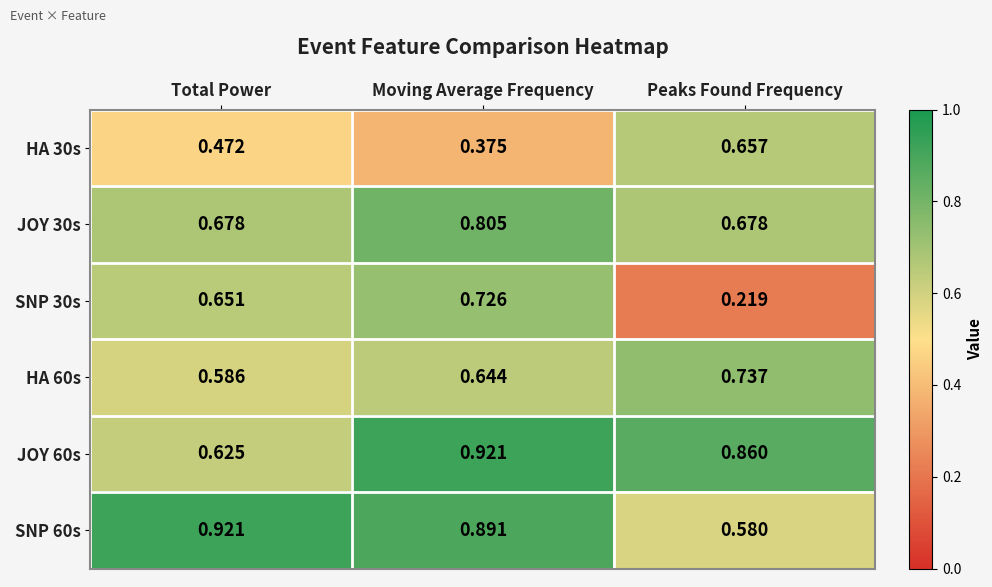

Which series has the largest total across all categories?

JOY 60s